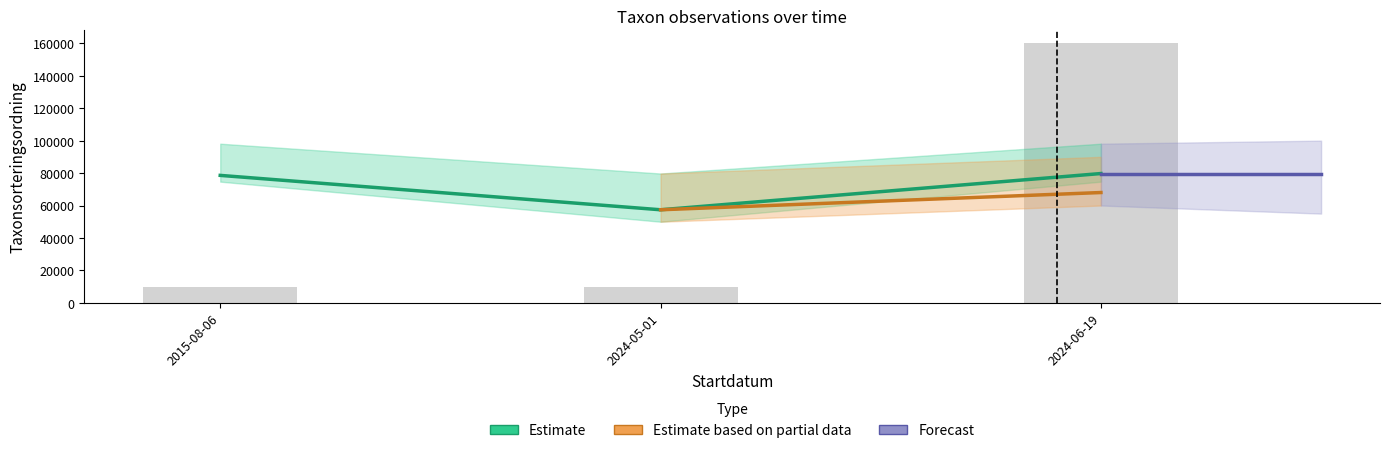

What value does the Taxonsorteringsordning series have at 2015-08-06?

78569